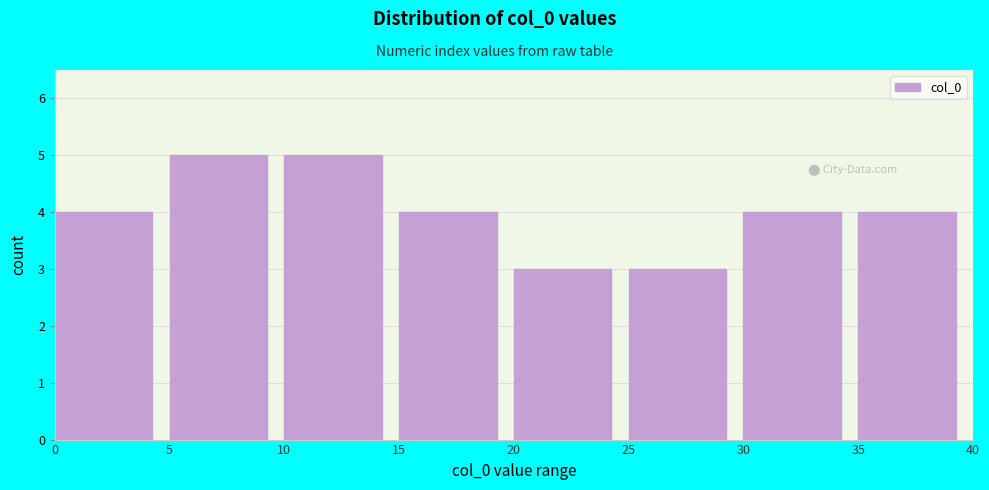

How tall is the bar that spans 5 to 10 on the x-axis? The values are not printed on the chart, so give them approximately, as read against the axis.

5